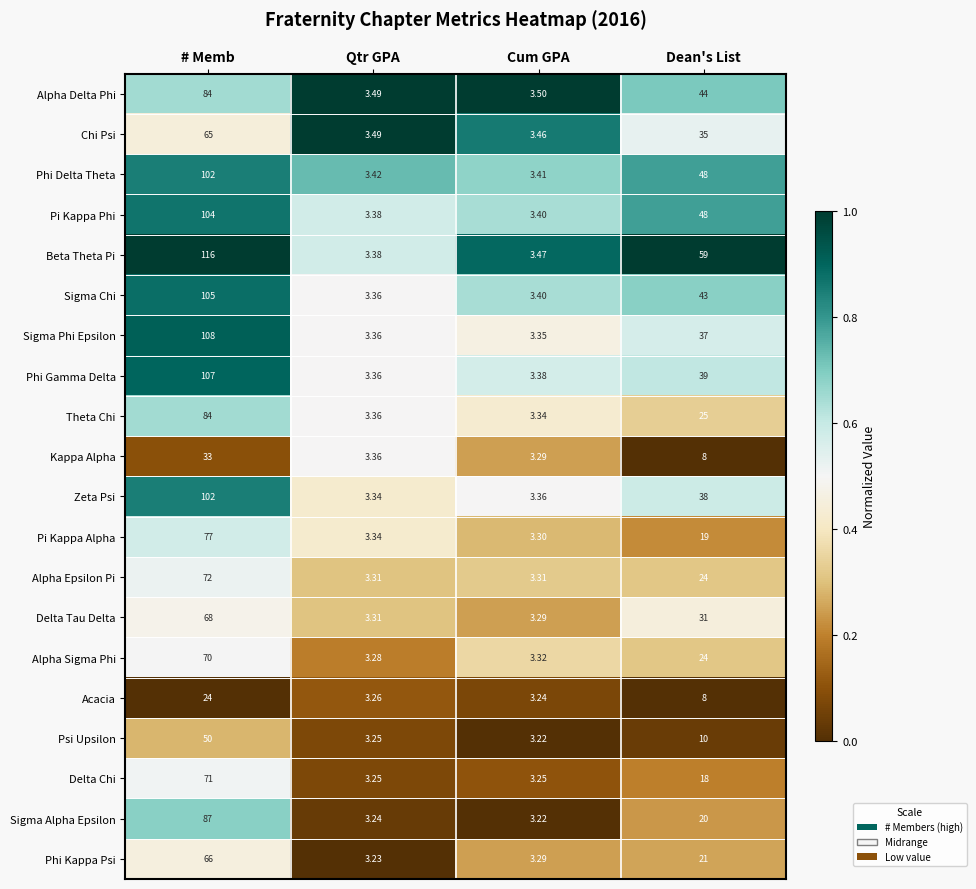

At which label is Acacia closest to 13?

Dean's List